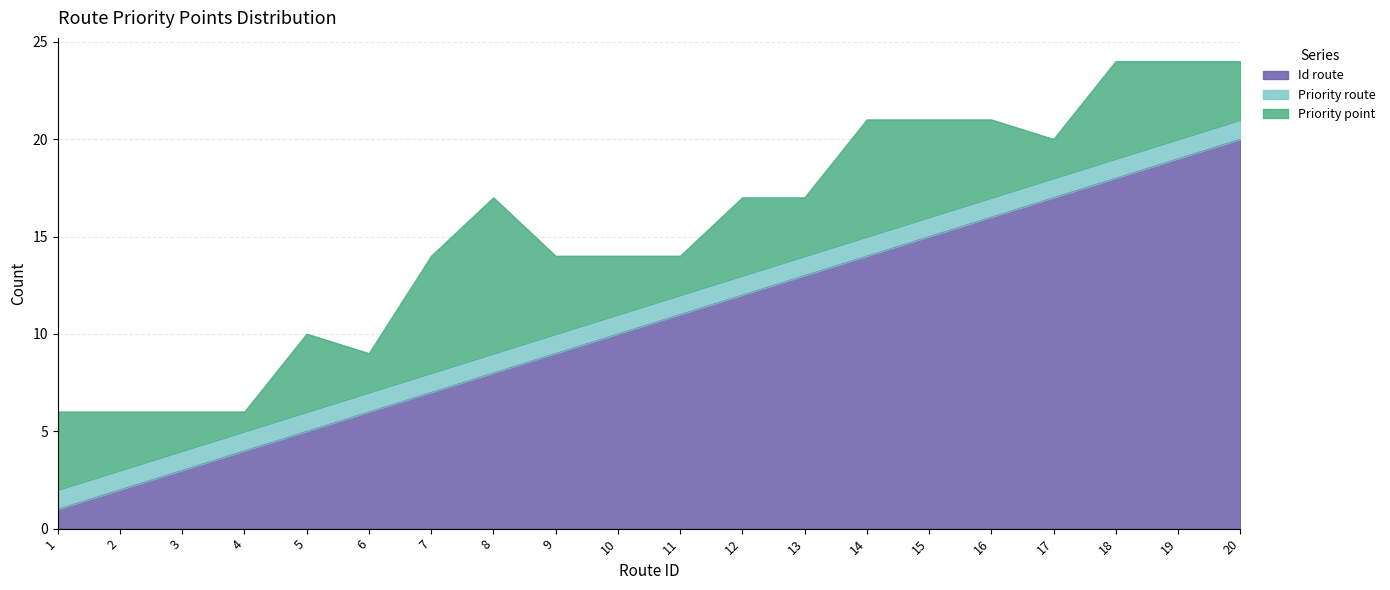

What is the maximum value shown in the chart?

20